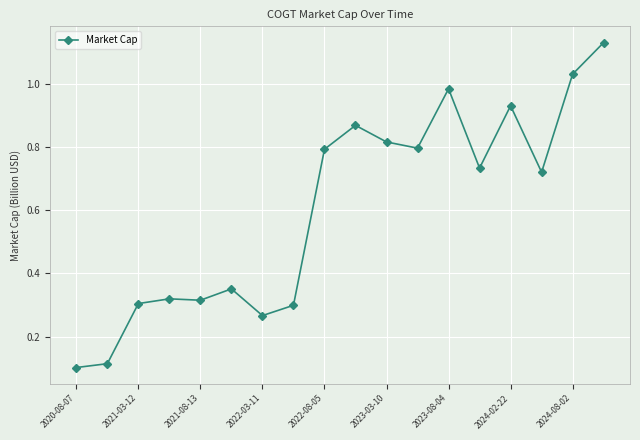

True or false: the data has more than 2 interior local peaks.

True